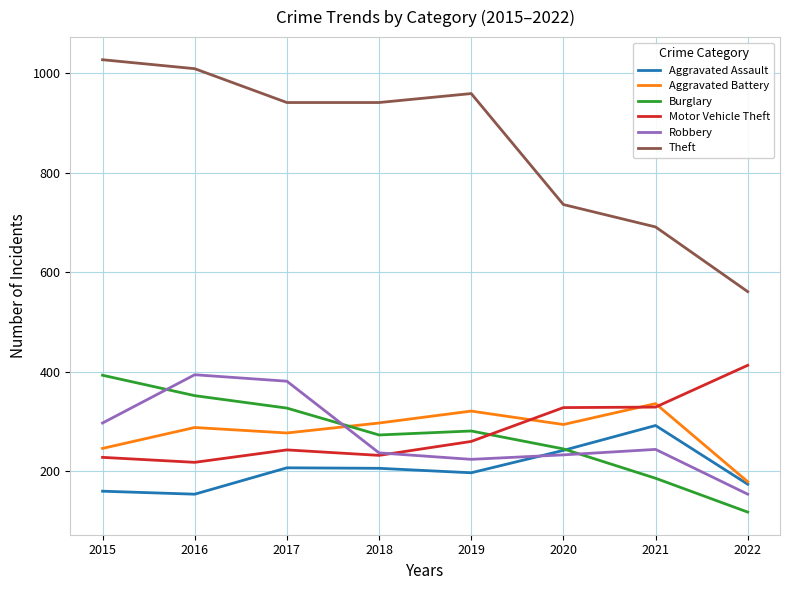

The value of Aggravated Battery at 2018 is 297. True or false?

True